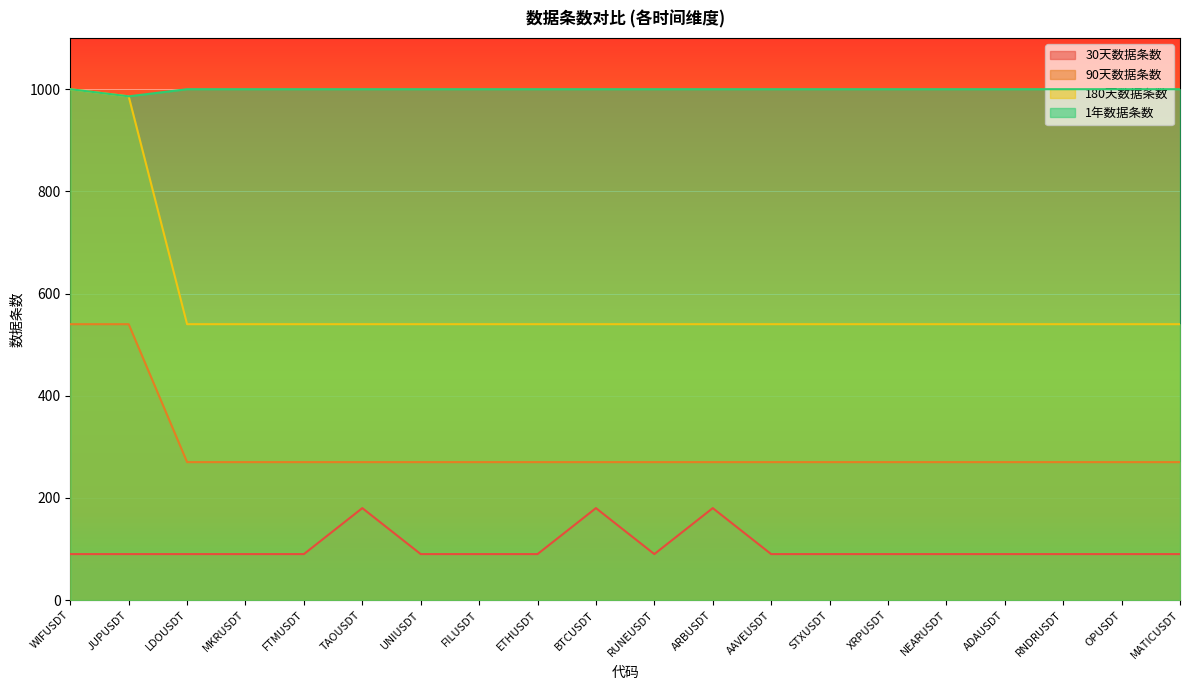

What is the sum of the 180天数据条数 values at XRPUSDT and ARBUSDT?

1080